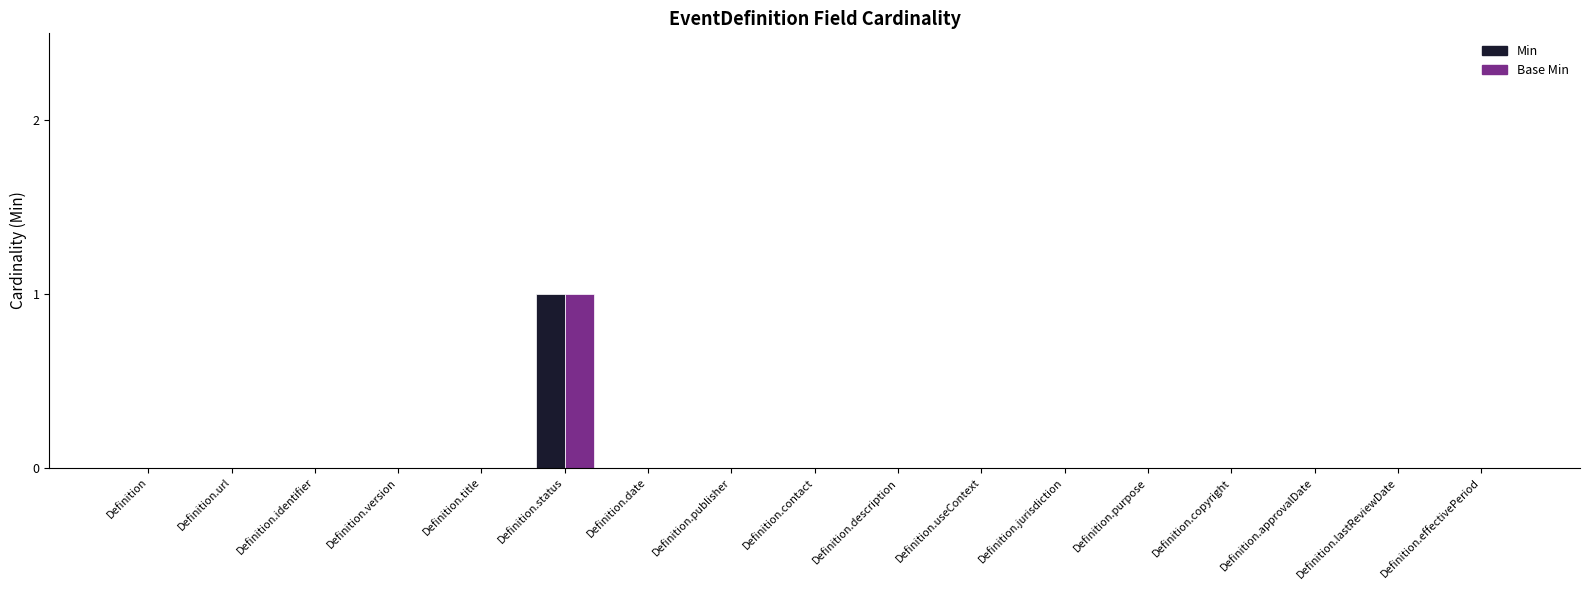

What is the greatest value displayed?

1